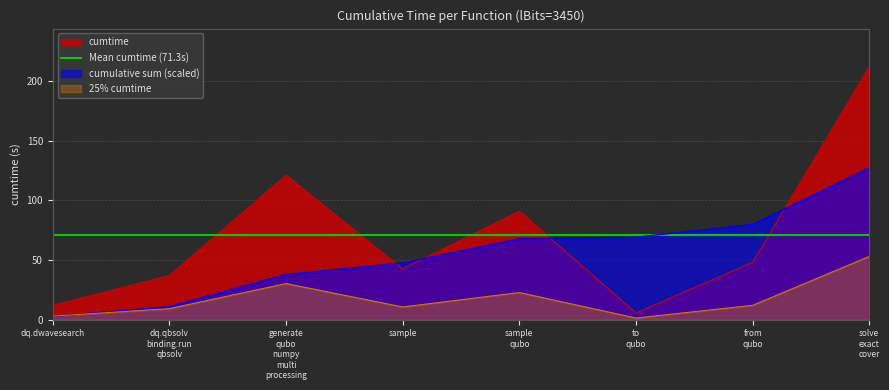

Reading right to left, extract all data points from this chart.

212.3	48.1	5.6	91.1	42.6	121.2	37.0	12.0